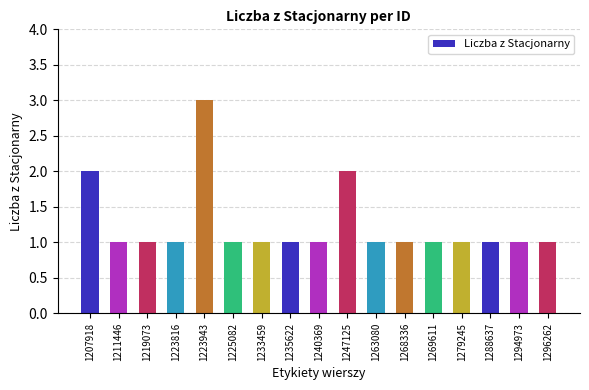

What is the approximate value at 1296262?

1